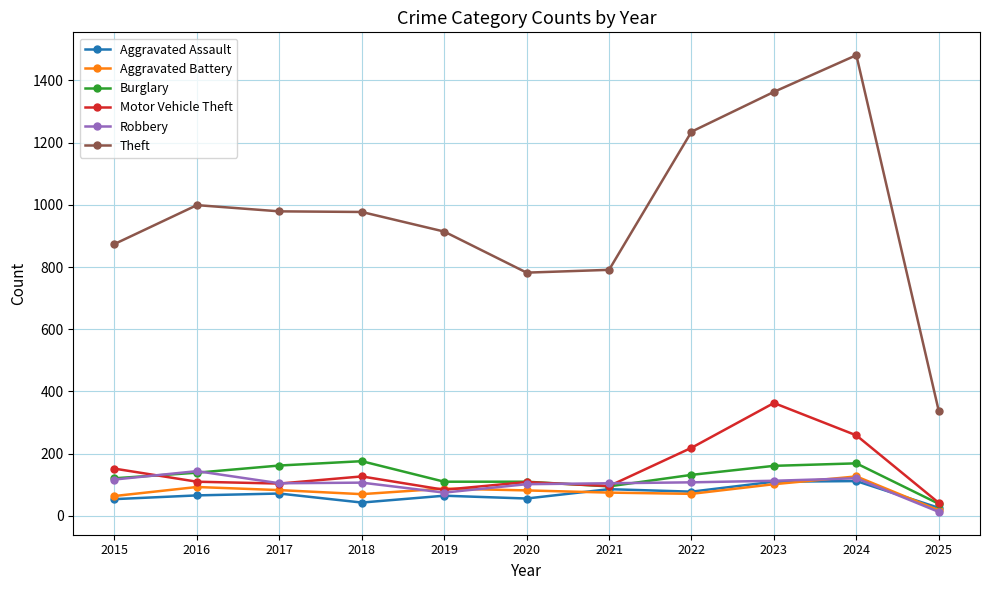

What are all the series names shown in the legend?

Aggravated Assault, Aggravated Battery, Burglary, Motor Vehicle Theft, Robbery, Theft